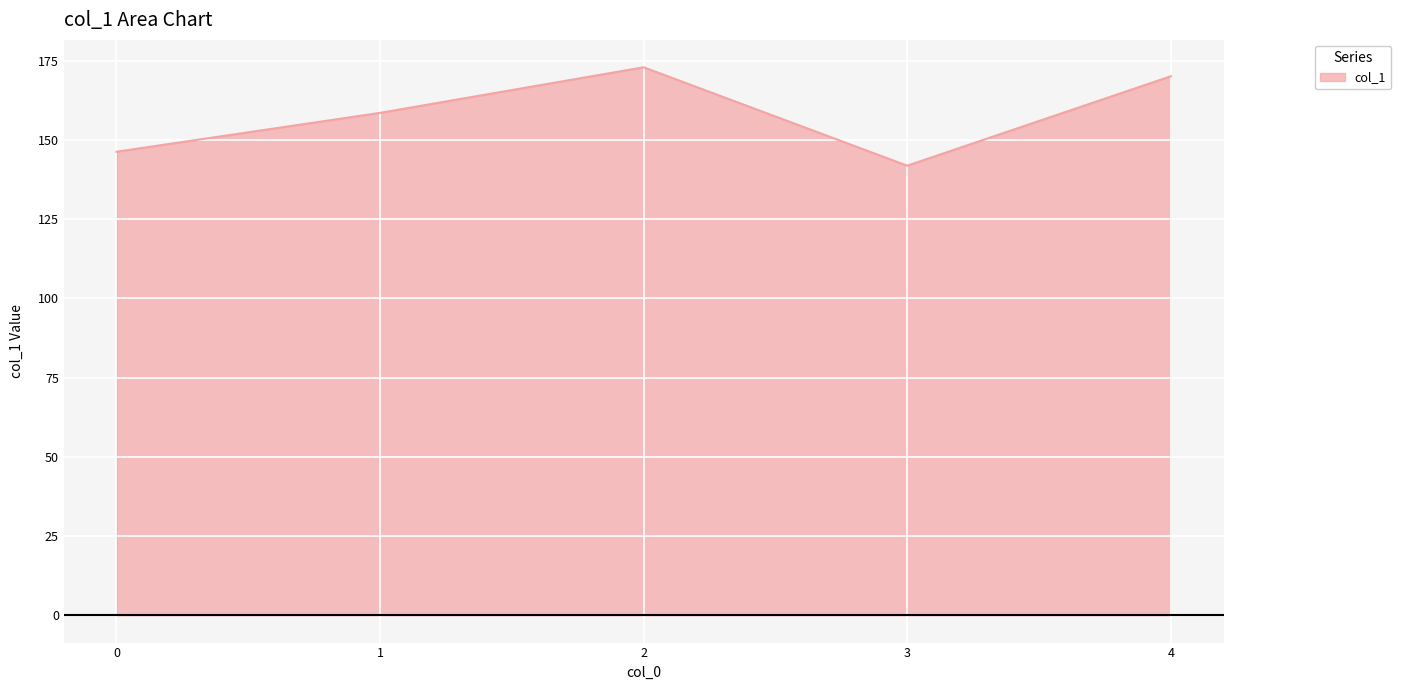

At which label is the value closest to 157?

1